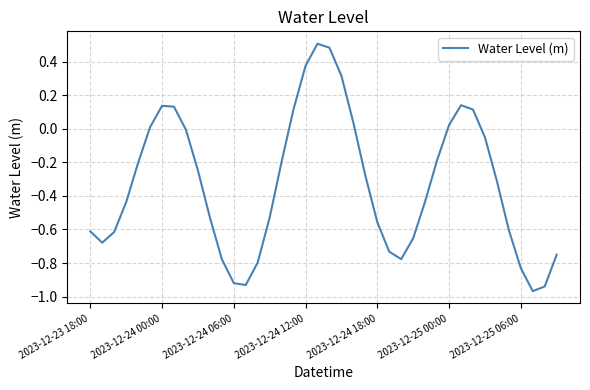

What is the difference between the maximum and minimum values?

1.5